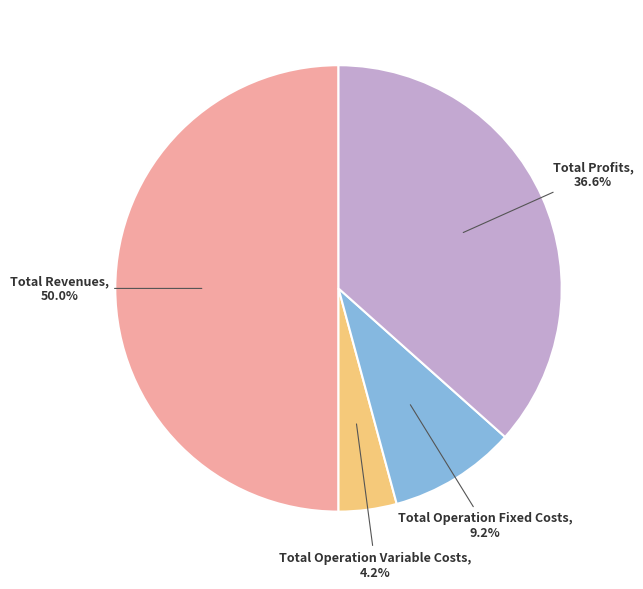

How many slices are in this pie chart?

4